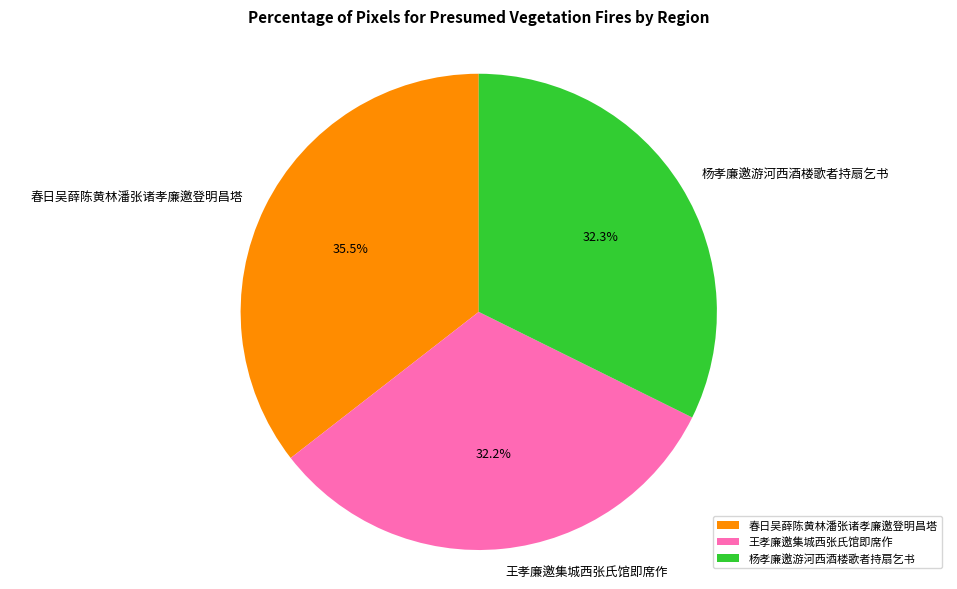

Which has a higher value, 春日吴薛陈黄林潘张诸孝廉邀登明昌塔 or 王孝廉邀集城西张氏馆即席作?

春日吴薛陈黄林潘张诸孝廉邀登明昌塔